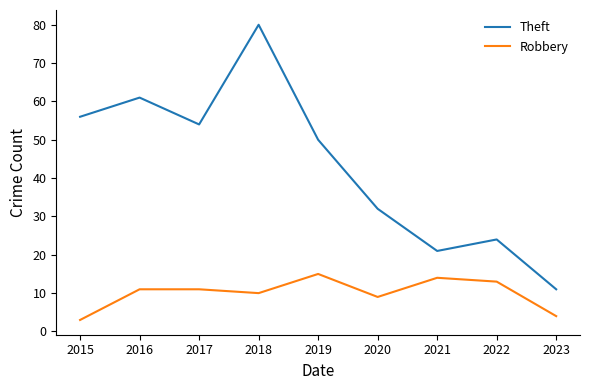

True or false: Theft has more than 0 points higher than both neighbors.

True